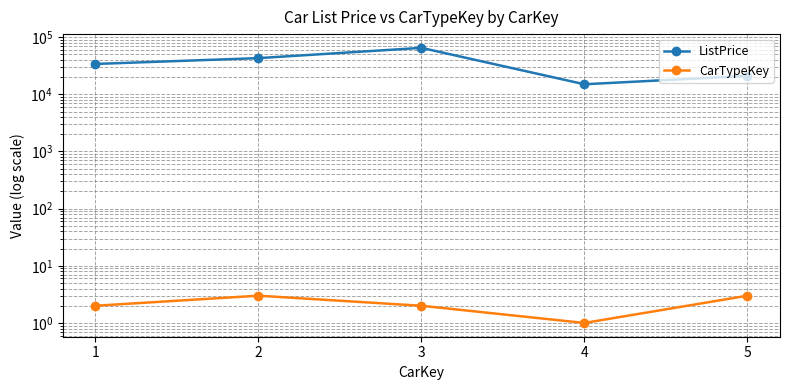

At which category is the sum across all series the highest?

3